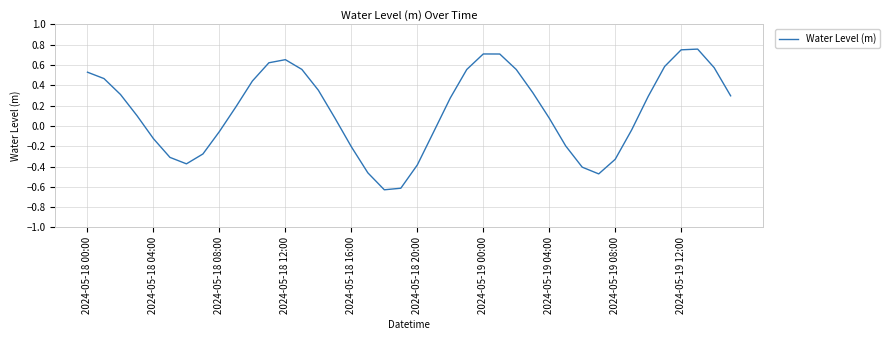

What is the difference between the maximum and minimum values?

1.4